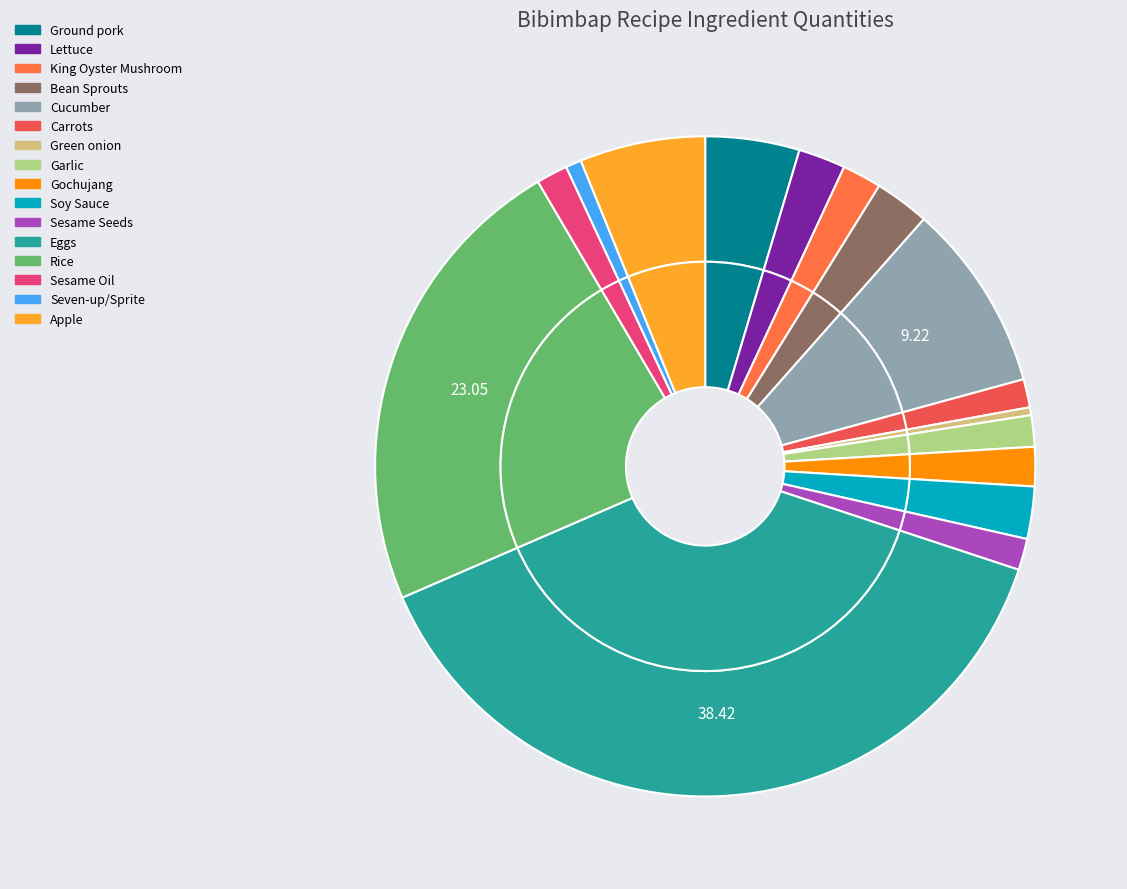

What is the smallest slice in the pie chart?

Green onion